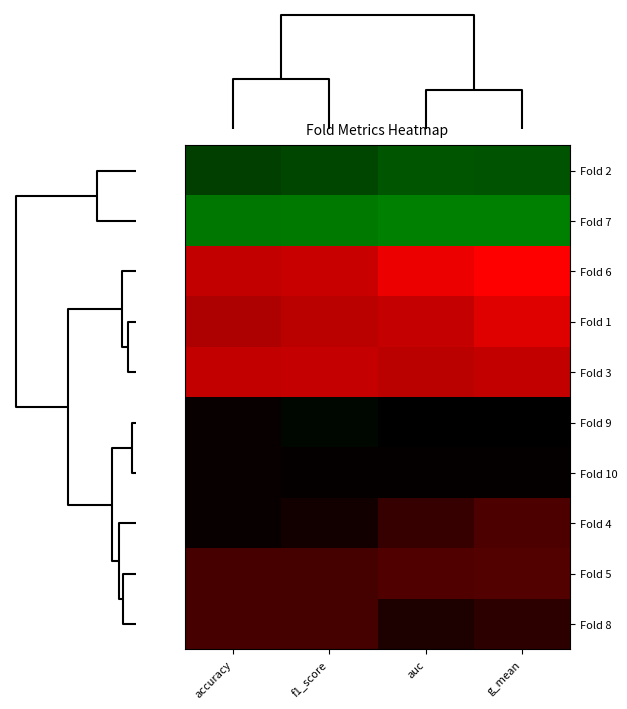

Reading left to right, transcribe all the data shown in this chart.

Fold 2: accuracy=0.8	f1_score=0.8	auc=0.8	g_mean=0.8
Fold 7: accuracy=0.9	f1_score=0.9	auc=0.9	g_mean=0.9
Fold 6: accuracy=0.6	f1_score=0.6	auc=0.6	g_mean=0.6
Fold 1: accuracy=0.6	f1_score=0.6	auc=0.6	g_mean=0.6
Fold 3: accuracy=0.6	f1_score=0.6	auc=0.6	g_mean=0.6
Fold 9: accuracy=0.7	f1_score=0.7	auc=0.7	g_mean=0.7
Fold 10: accuracy=0.7	f1_score=0.7	auc=0.7	g_mean=0.7
Fold 4: accuracy=0.7	f1_score=0.7	auc=0.7	g_mean=0.7
Fold 5: accuracy=0.7	f1_score=0.7	auc=0.7	g_mean=0.7
Fold 8: accuracy=0.7	f1_score=0.7	auc=0.7	g_mean=0.7